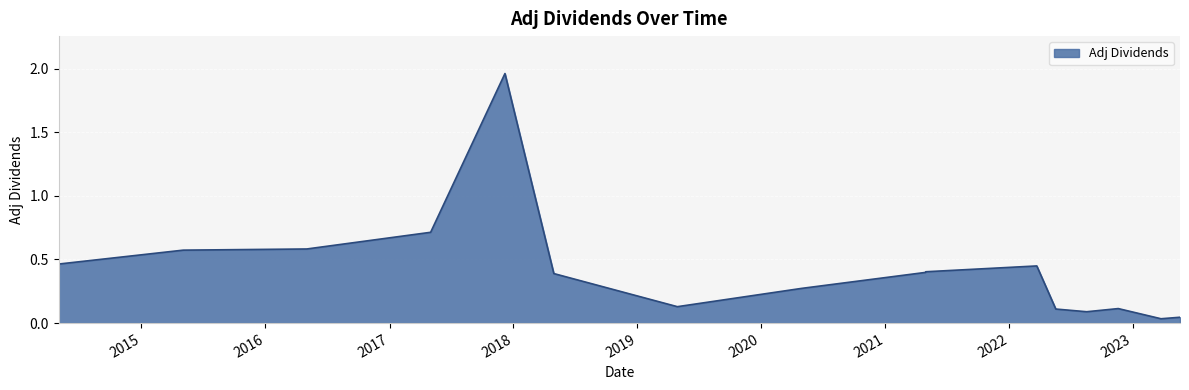

What is the difference between the second highest and minimum values?

0.7